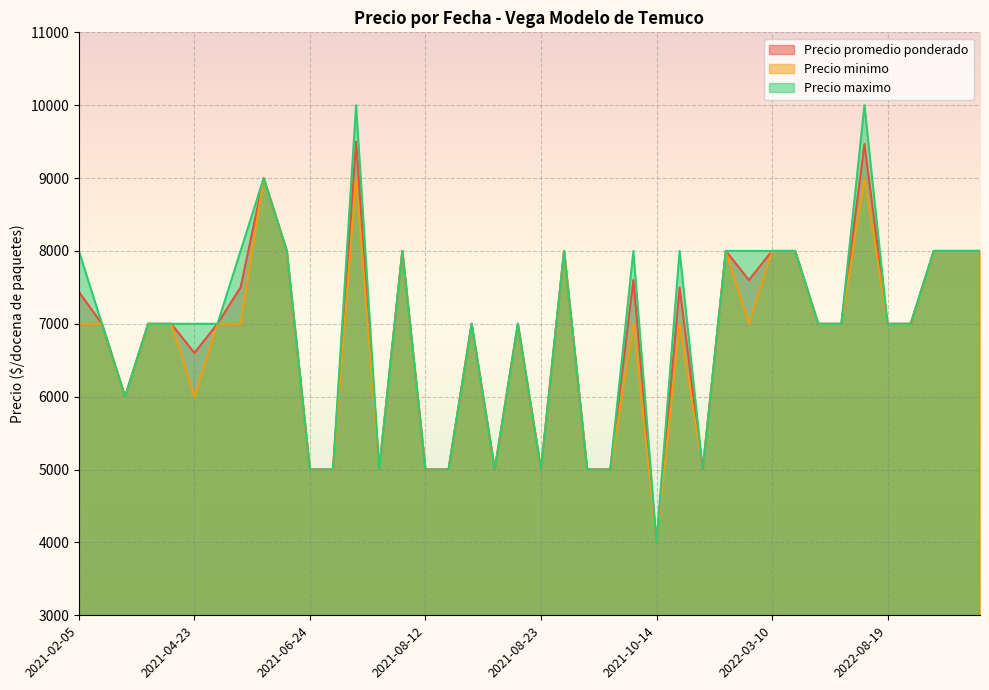

How many lines are shown in the chart?

3